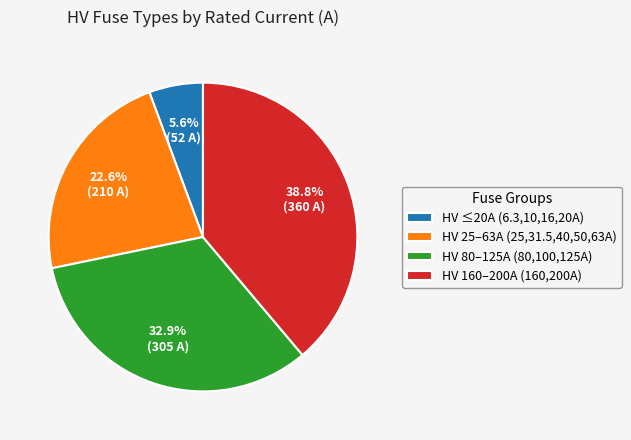

Is there any slice that represents more than half of the pie?

No